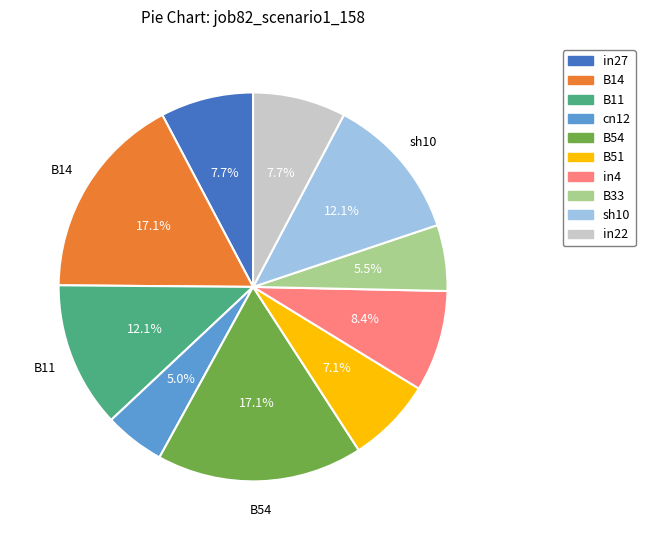

To the nearest percent, what is the average slice percentage?

10%